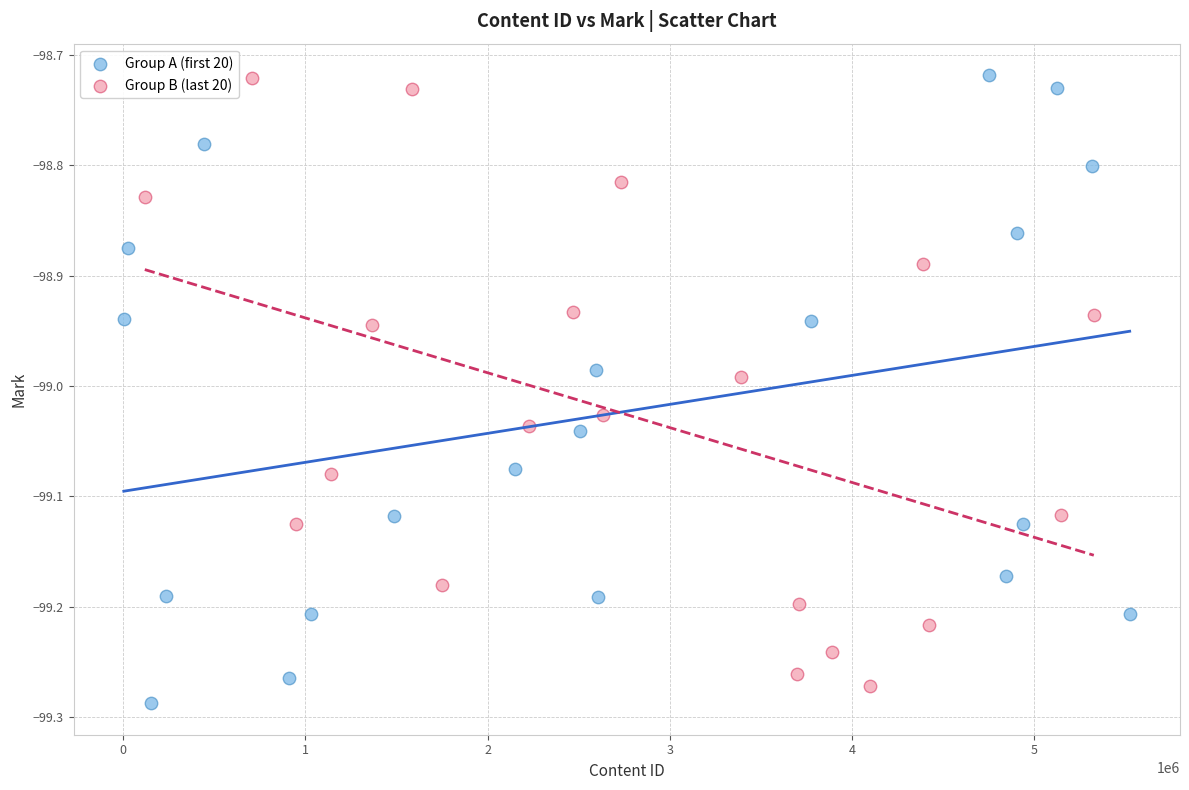

Which series has the widest spread of Y values?

Group A (first 20)